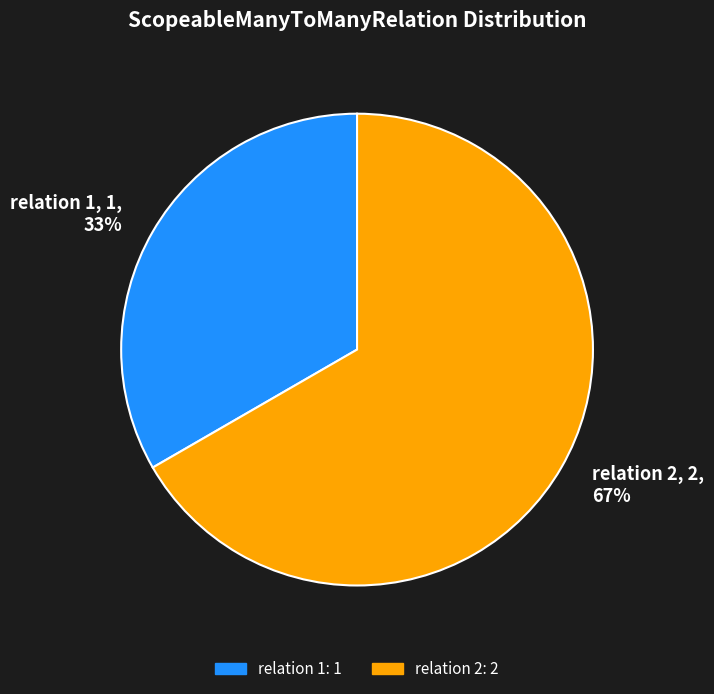

Rank the categories by value from highest to lowest.

relation 2, relation 1